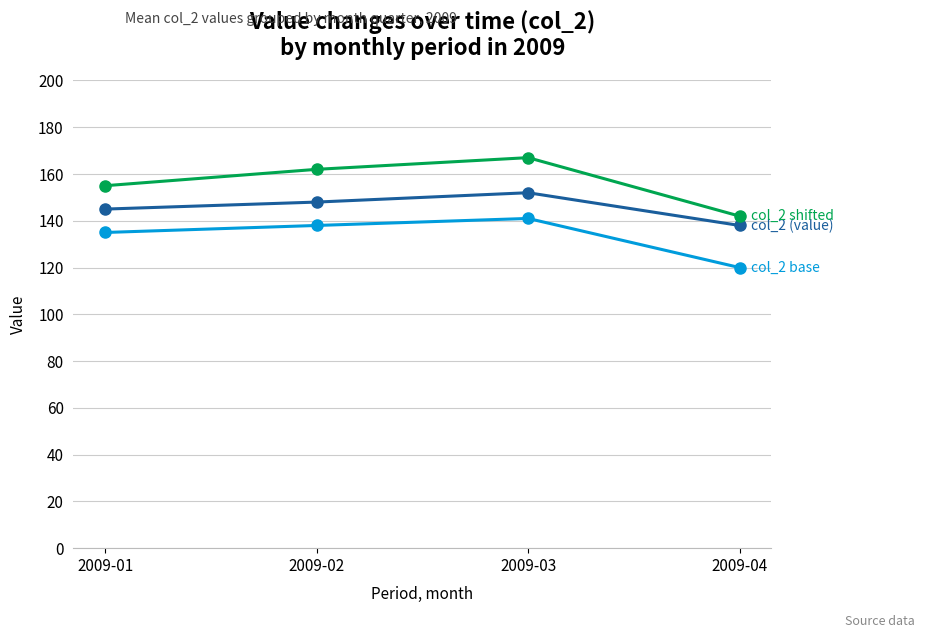

What is the total value across all series at 2009-04?

400